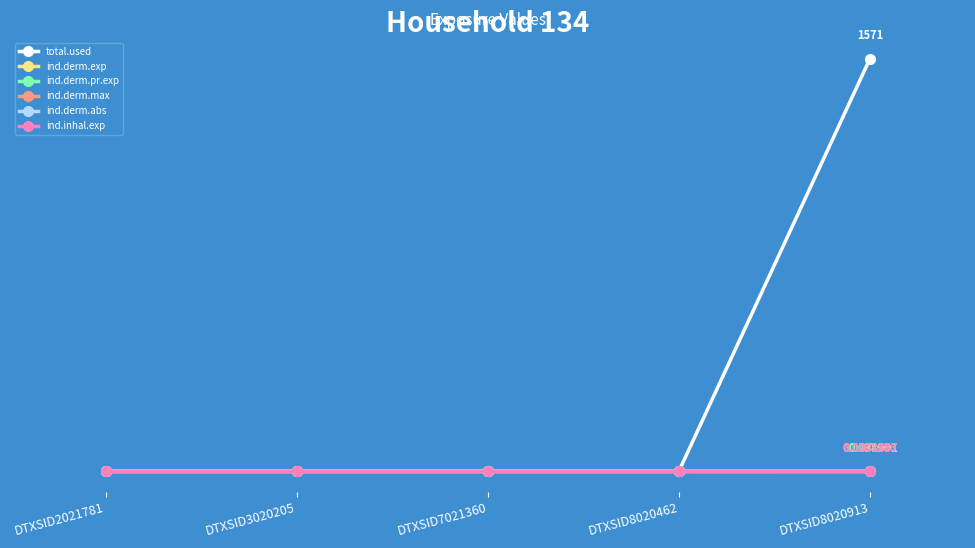

True or false: ind.derm.exp and ind.derm.max cross at least once.

False